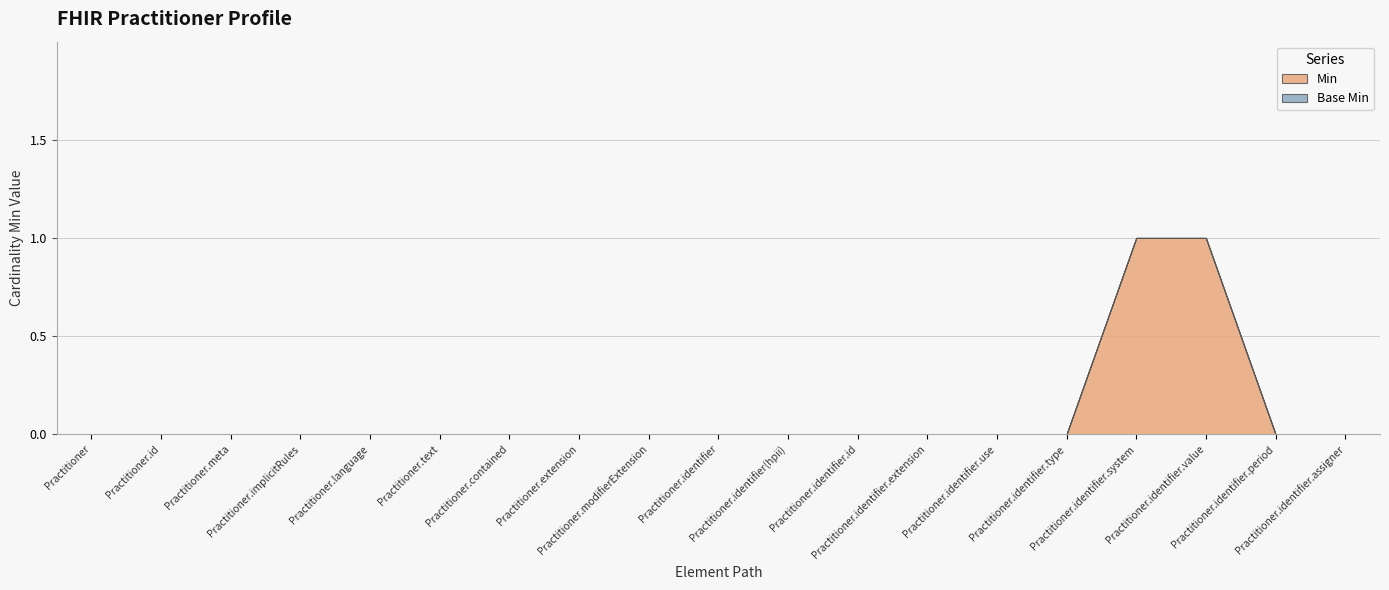

Reading left to right, transcribe all the data shown in this chart.

Min: 0	0	0	0	0	0	0	0	0	0	0	0	0	0	0	1	1	0	0
Base Min: 0	0	0	0	0	0	0	0	0	0	0	0	0	0	0	0	0	0	0